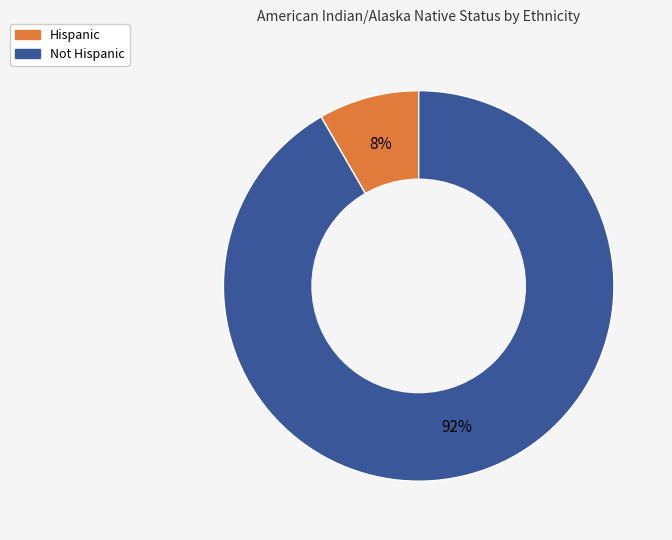

How many slices are in this pie chart?

2